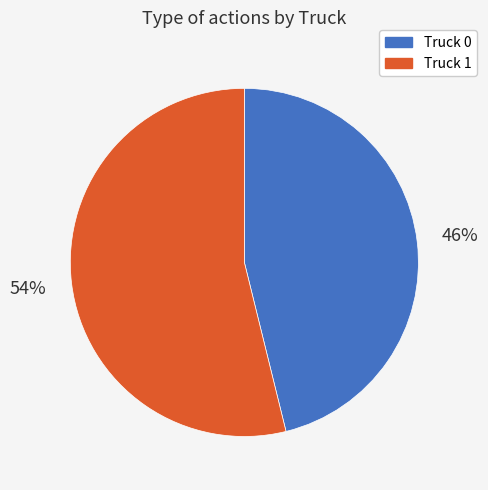

Does Truck 0 represent more than half of the total?

No